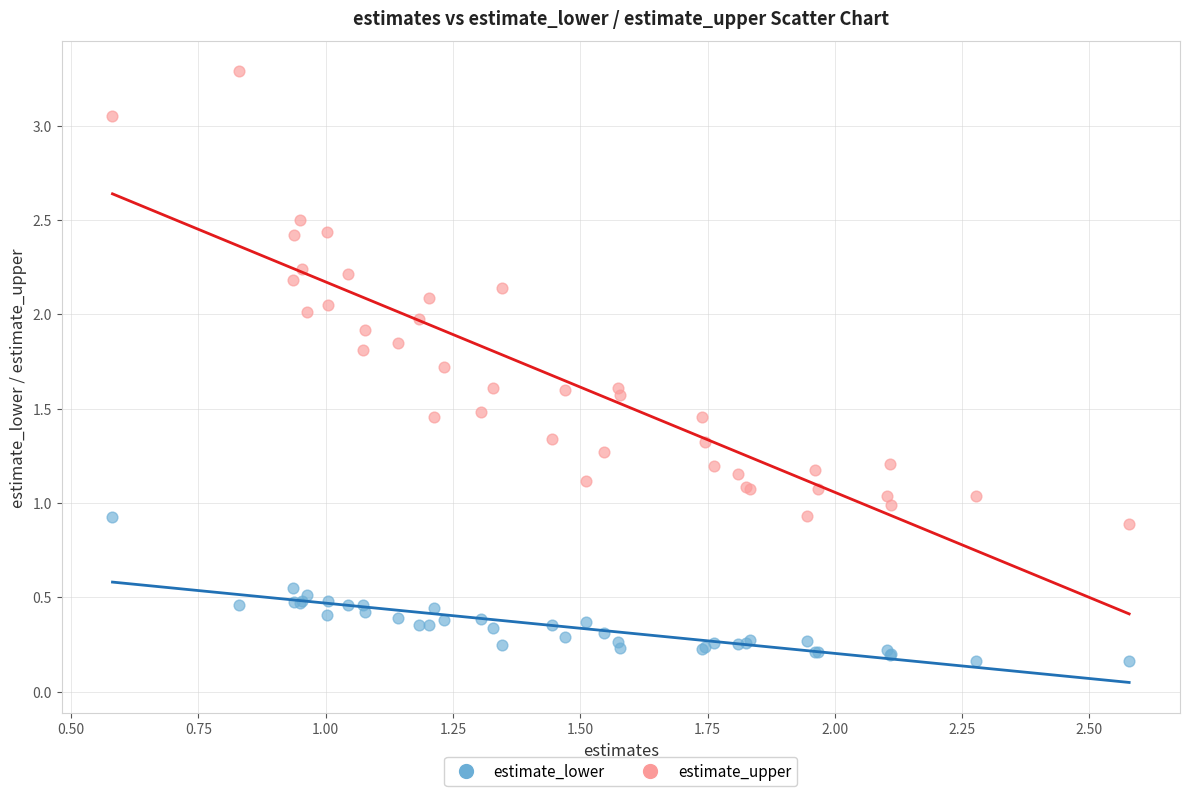

Which series contains the highest Y value?

estimate_upper